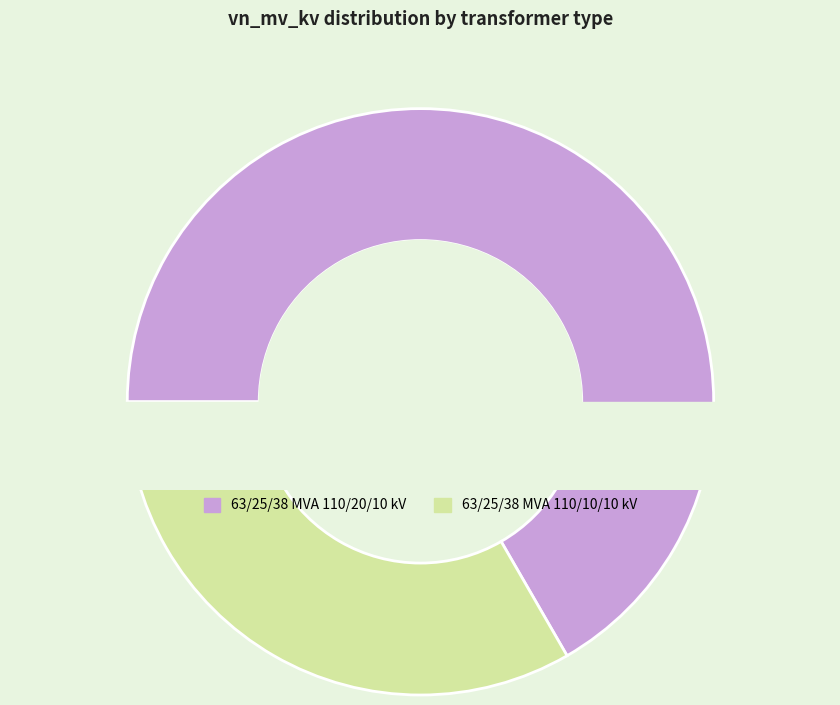

Is it true that 63/25/38 MVA 110/20/10 kV is 73% of the pie?

False